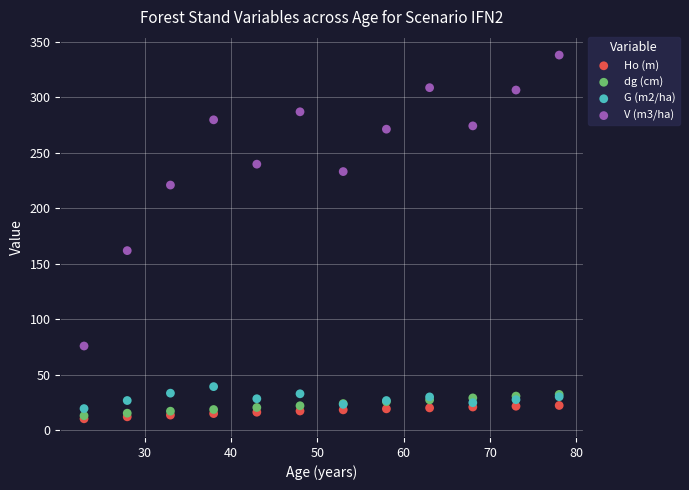

Across all series, what Y value is closest to 174?

161.7